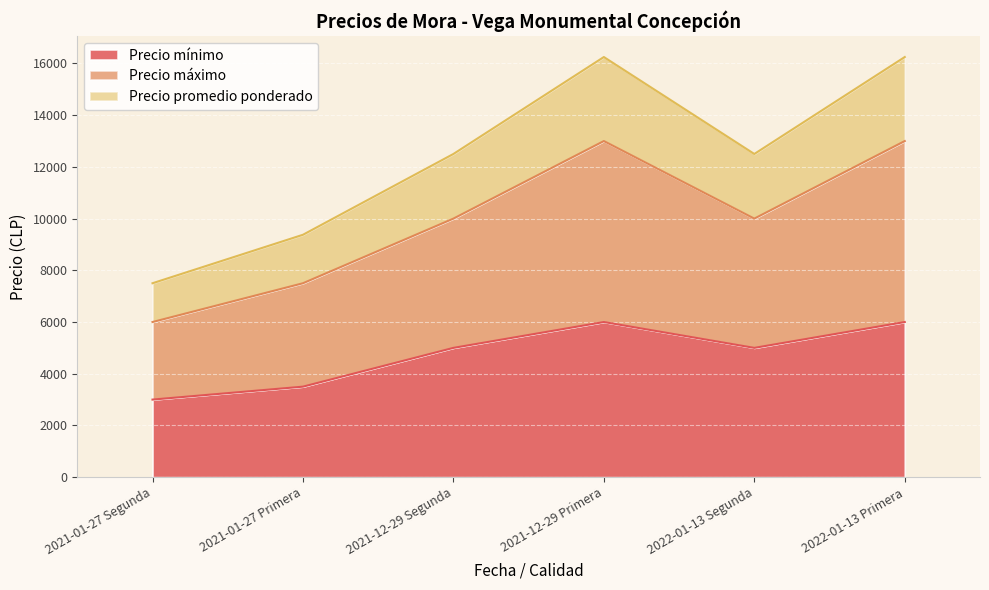

What is the highest value of the Precio mínimo series?

6000